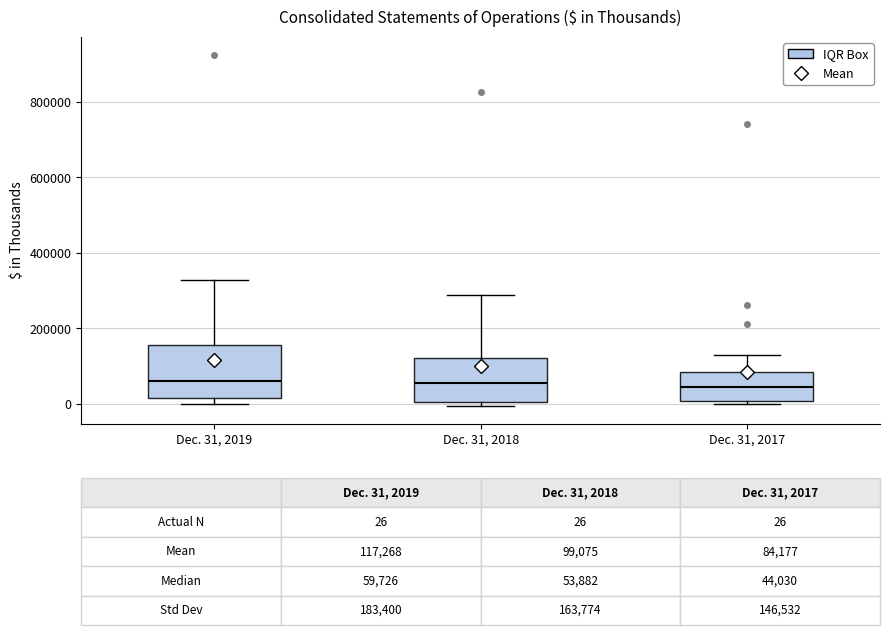

Comparing the boxes themselves (not the whiskers), which one is the tallest?

Dec. 31, 2019